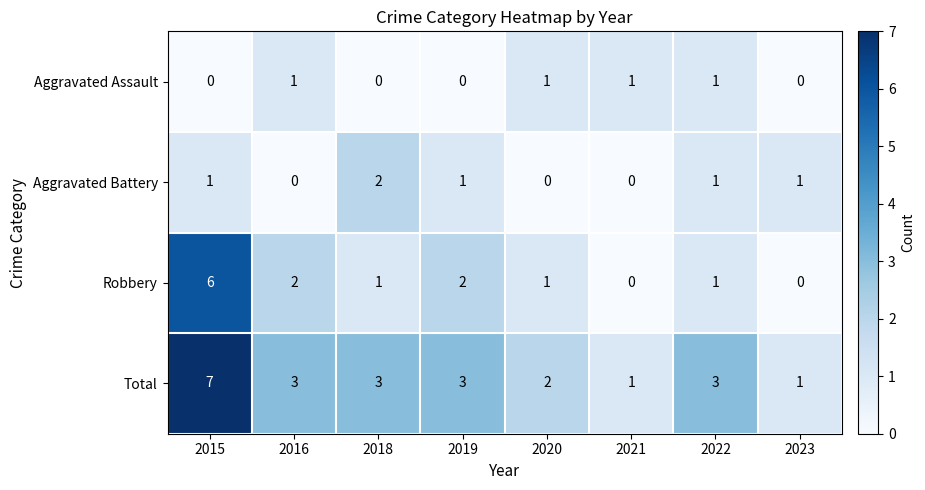

What is the sum of all Total values?

23